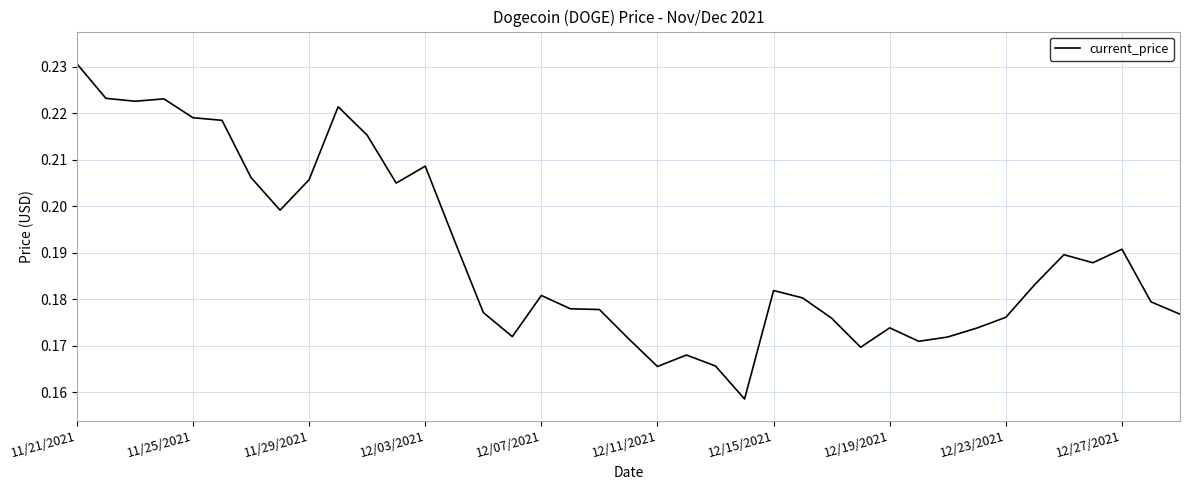

What is the greatest value displayed?

0.2